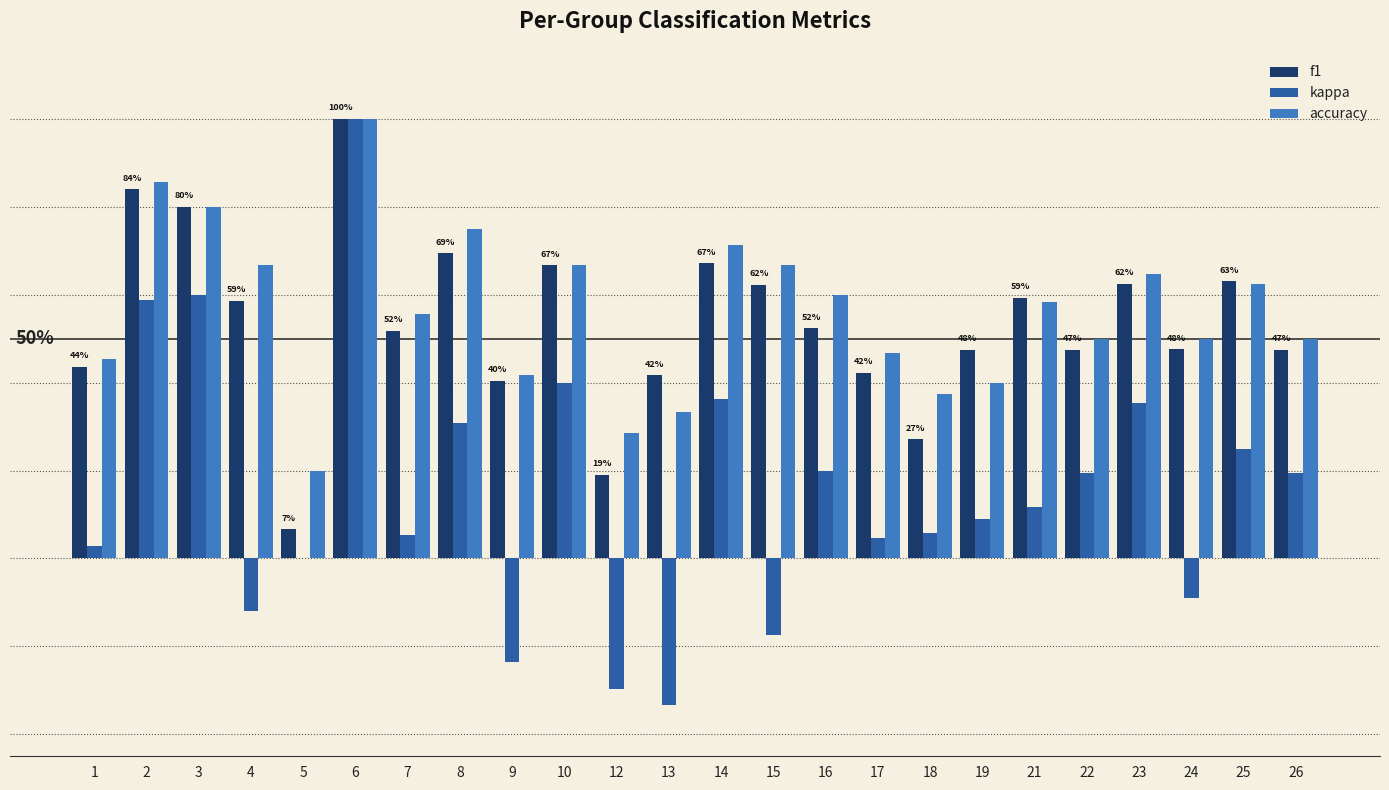

What is the average value of the f1 series?

0.5